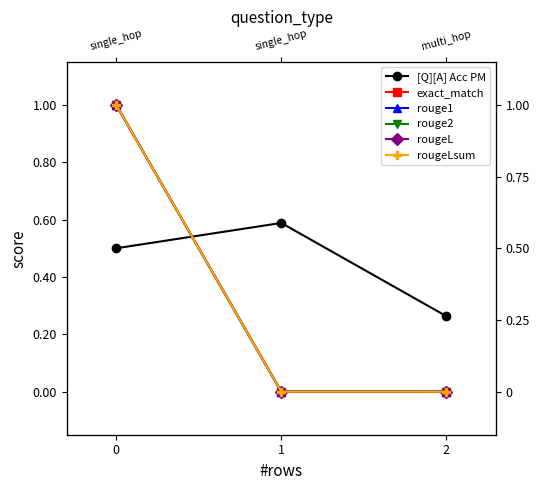

Is it true that rougeL equals 1.0 at 0?

True